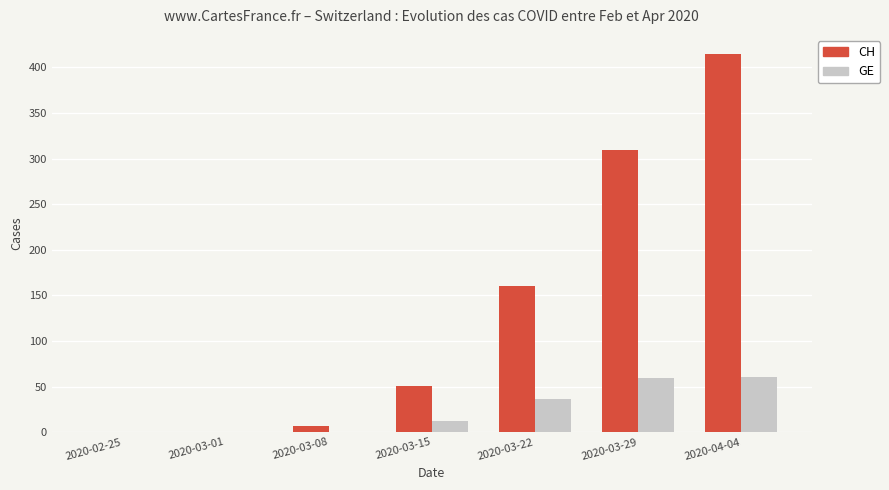

What is the average value of the GE series?

24